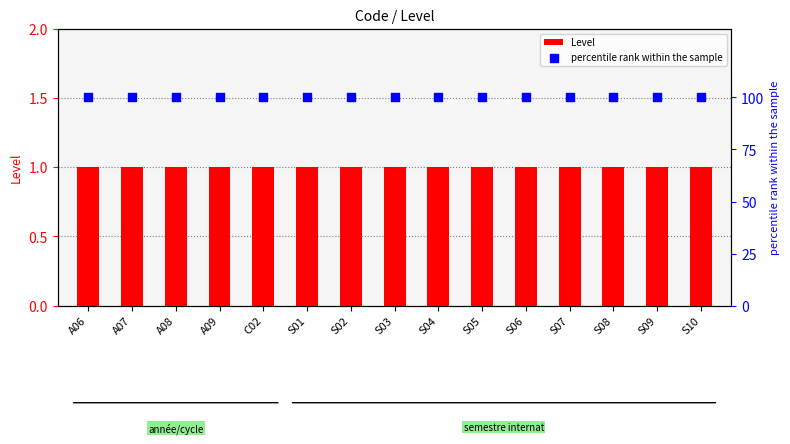

At which category is the sum across all series the highest?

A06